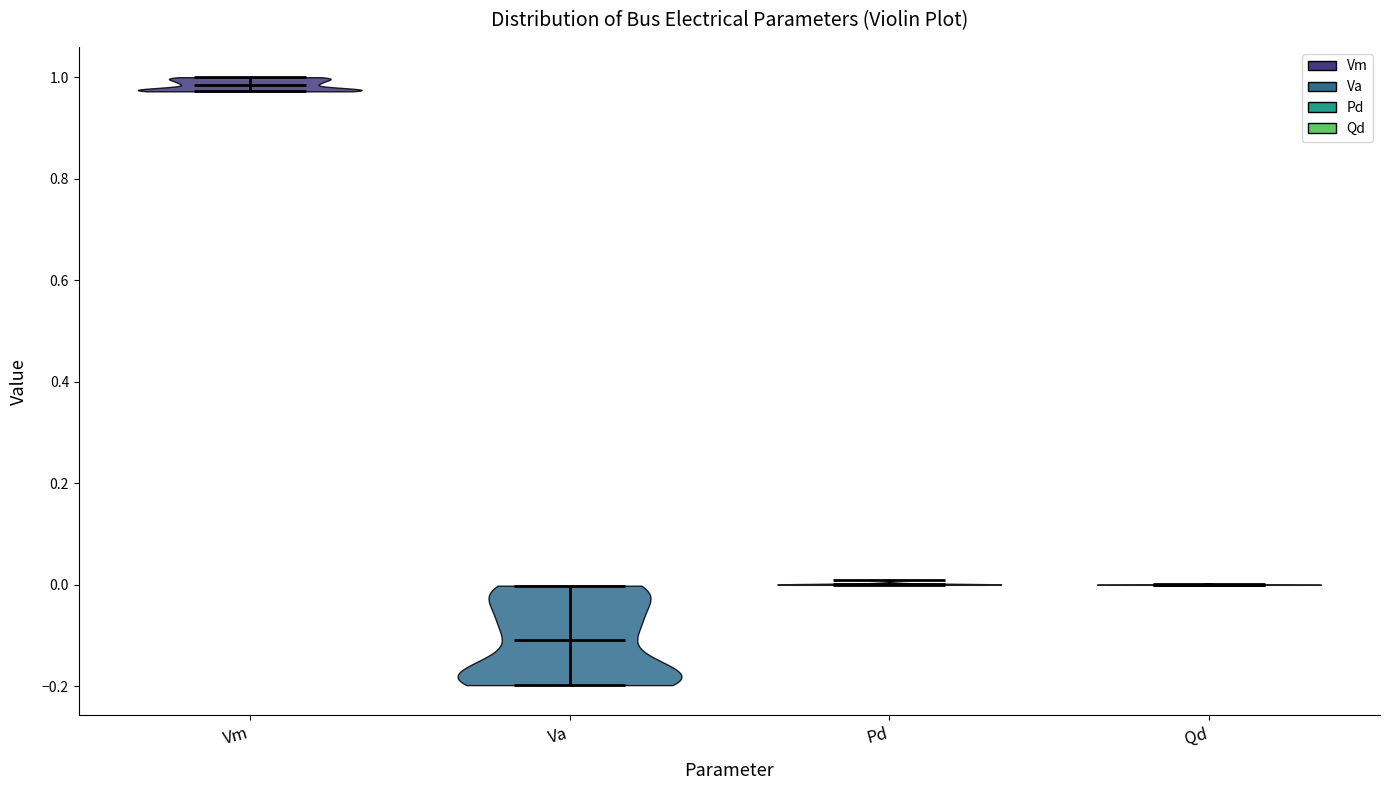

Reading left to right, read every violin against the y-axis: where its median line is, and the lowest and highest points it reaches. The values are not printed on the chart, so give them approximately, as read against the axis.

Vm: median line 0.98, lowest point 0.98, highest point 1.00
Va: median line -0.10, lowest point -0.20, highest point 0.00
Pd: median line 0.00, lowest point 0.00, highest point 0.00
Qd: median line 0.00, lowest point 0.00, highest point 0.00